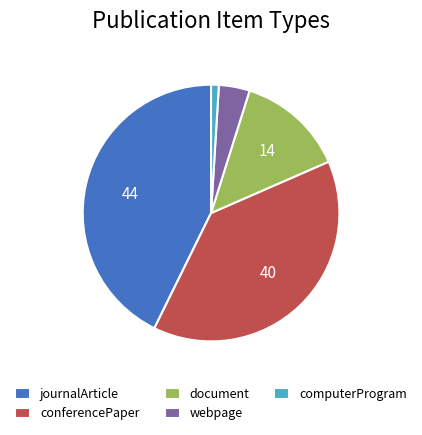

Rank the categories by value from lowest to highest.

computerProgram, webpage, document, conferencePaper, journalArticle